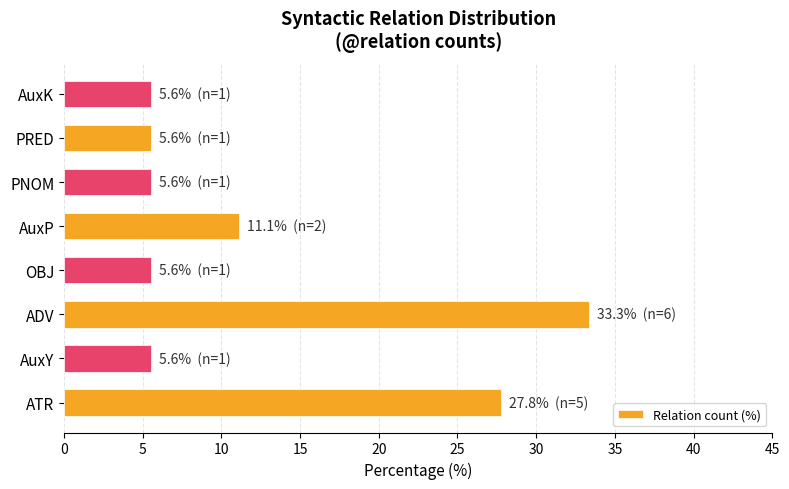

Reading bottom to top, what are all the values shown in this chart?

ATR=27.8	AuxY=5.6	ADV=33.3	OBJ=5.6	AuxP=11.1	PNOM=5.6	PRED=5.6	AuxK=5.6